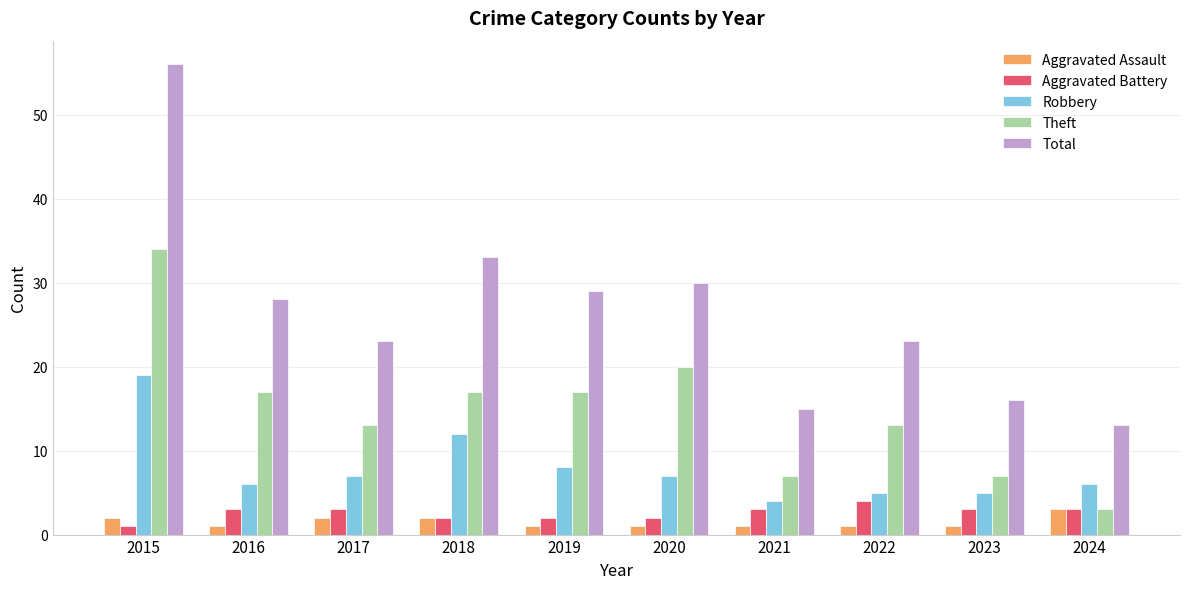

What is the minimum value shown in the chart?

1